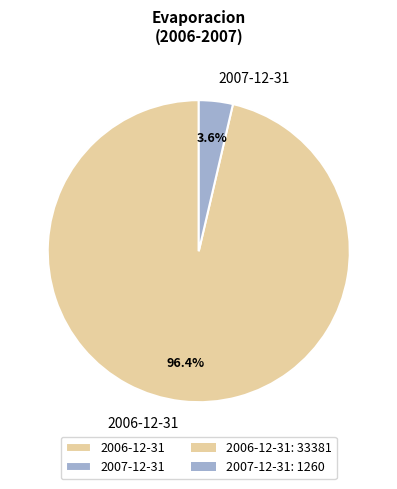

To the nearest percent, what percentage of the pie is 2007-12-31?

4%